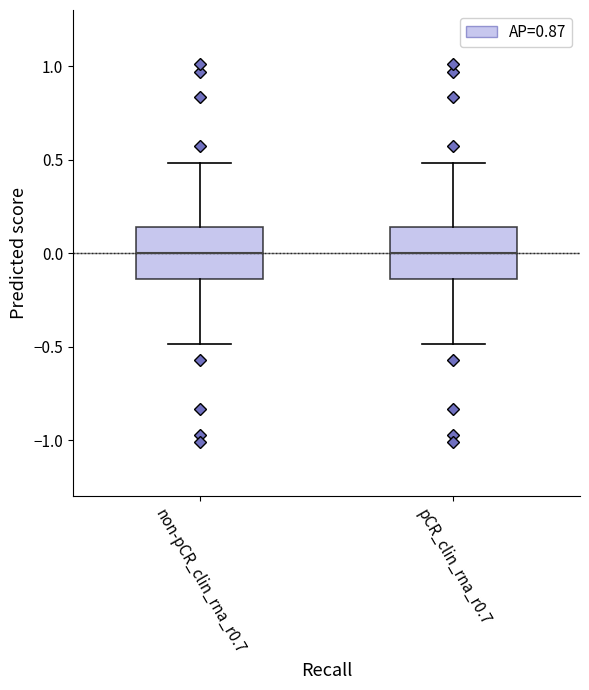

Where does the median line of the box for non-pCR_clin_rna_r0.7 sit on the y-axis? The values are not printed on the chart, so give them approximately, as read against the axis.

0.00